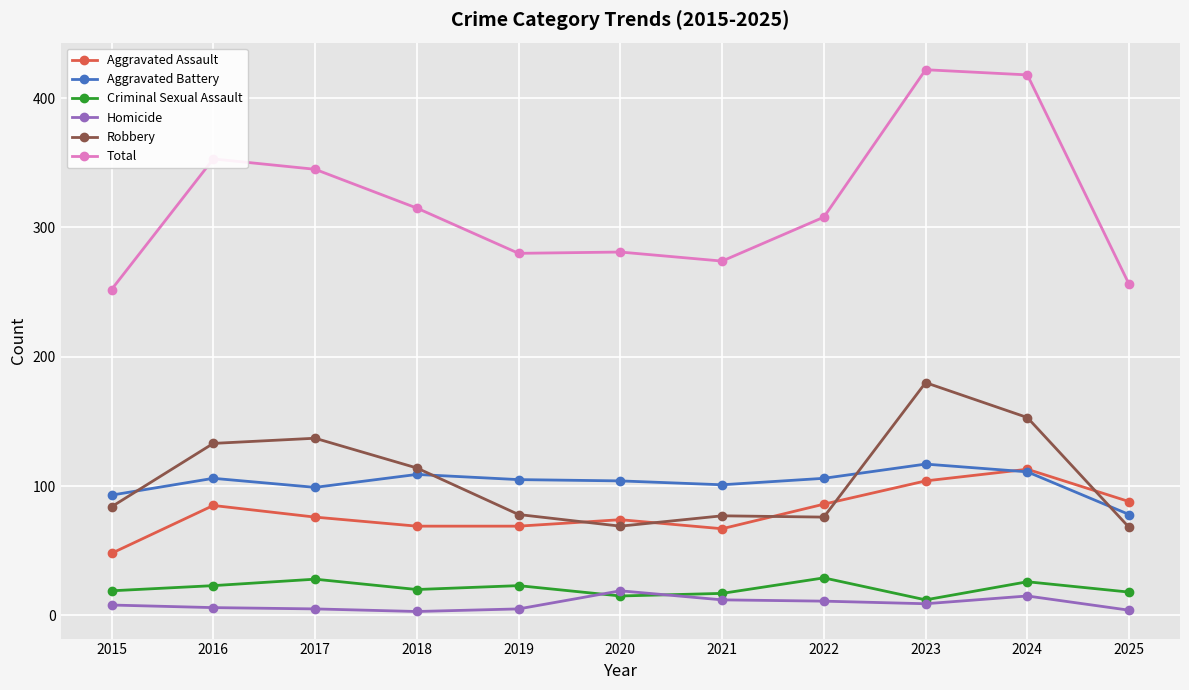

What value does the Aggravated Battery series have at 2021, to the nearest 5?

100